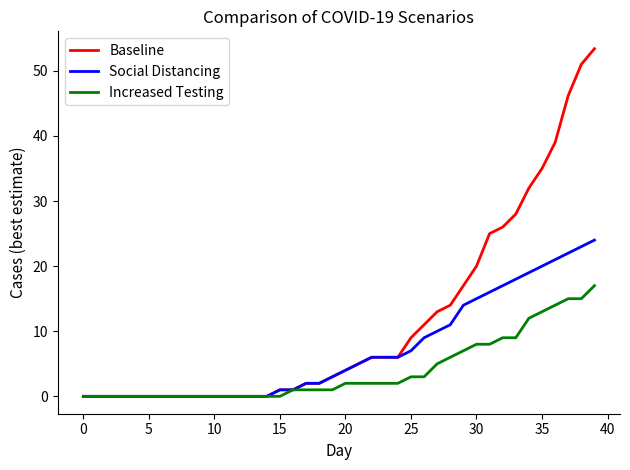

Which series has the widest spread of values?

Baseline